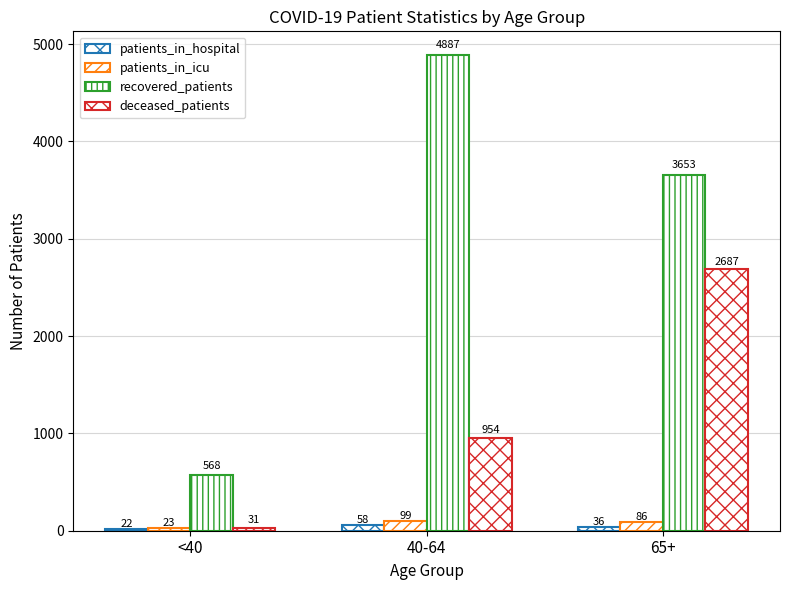

At which label does patients_in_hospital first exceed 36?

40-64